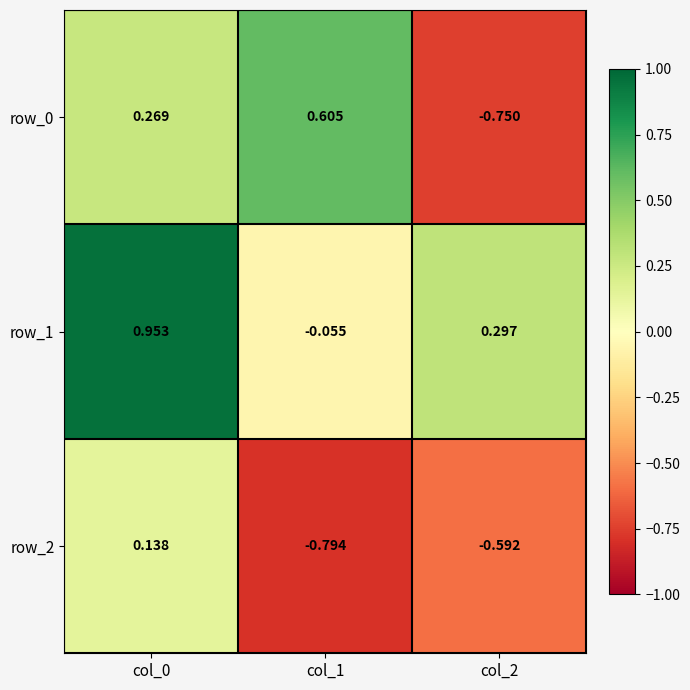

Between col_0 and col_1, which series saw the biggest shift?

row_1